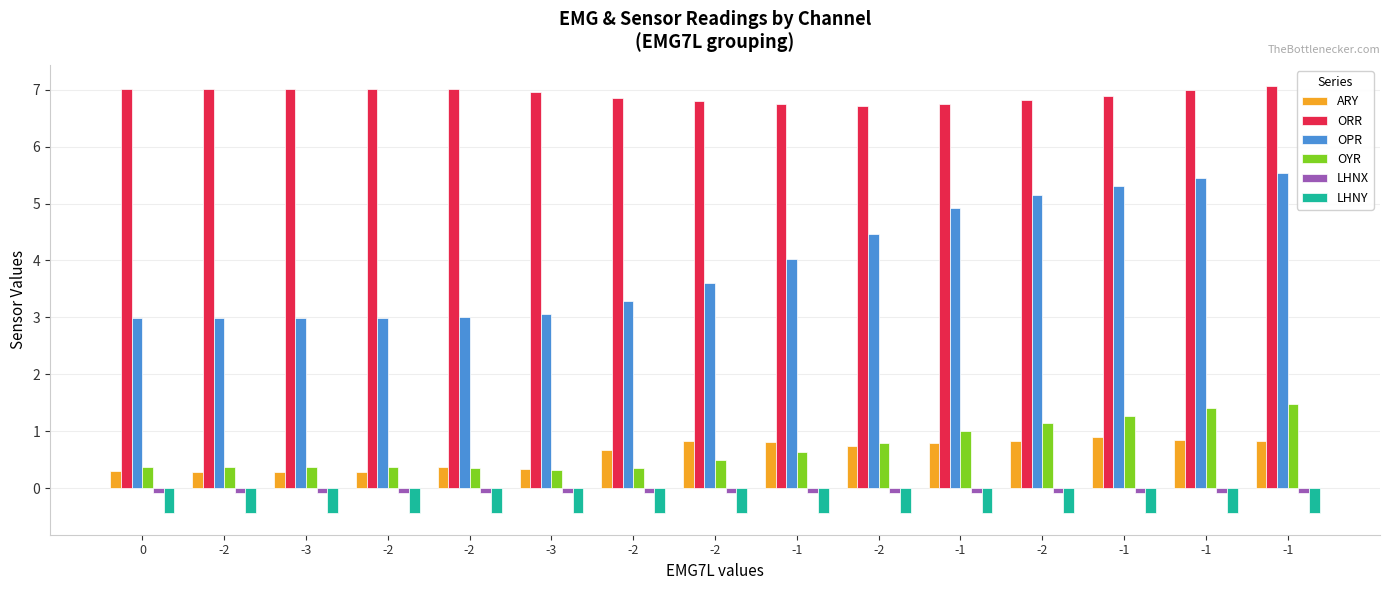

At which label is LHNX closest to 0?

-2